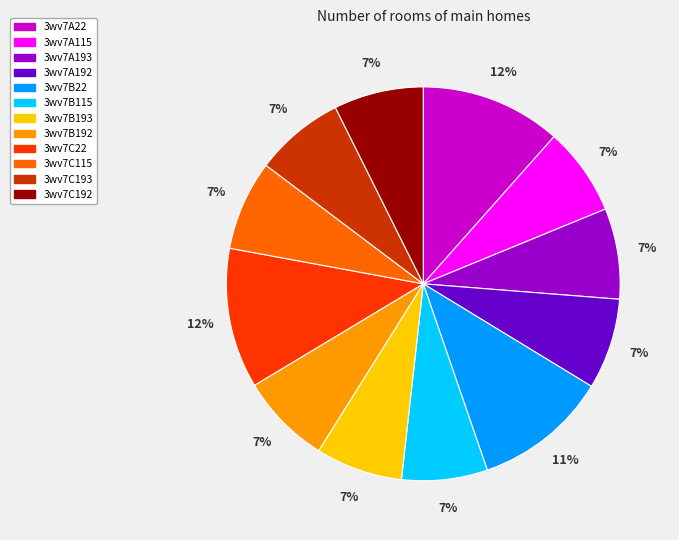

How many segments does this pie chart have?

12